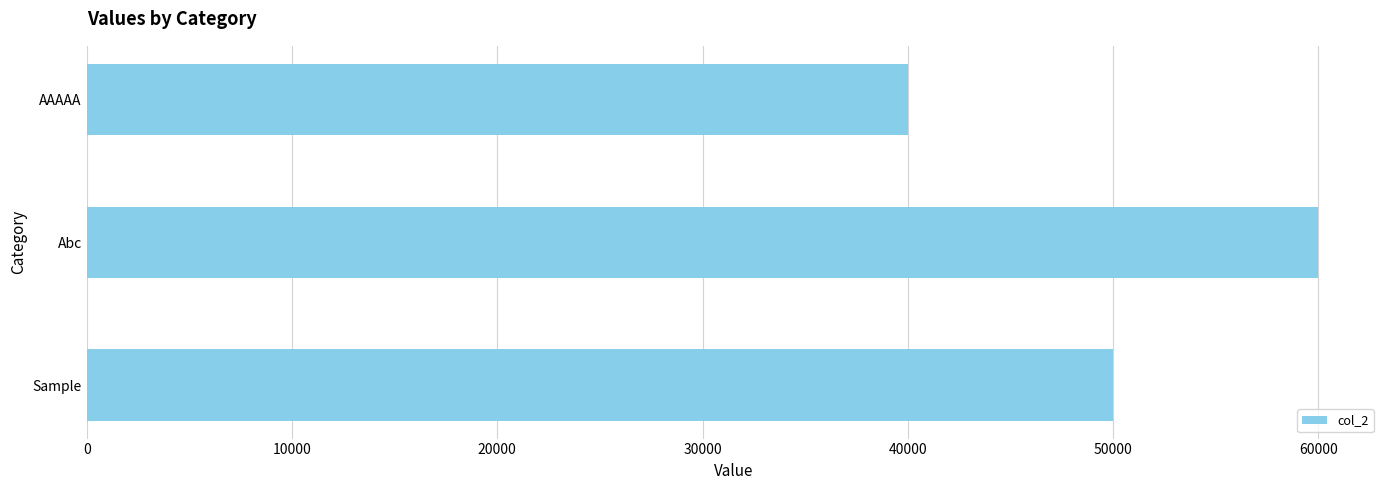

Does the chart contain stacked bars?

No